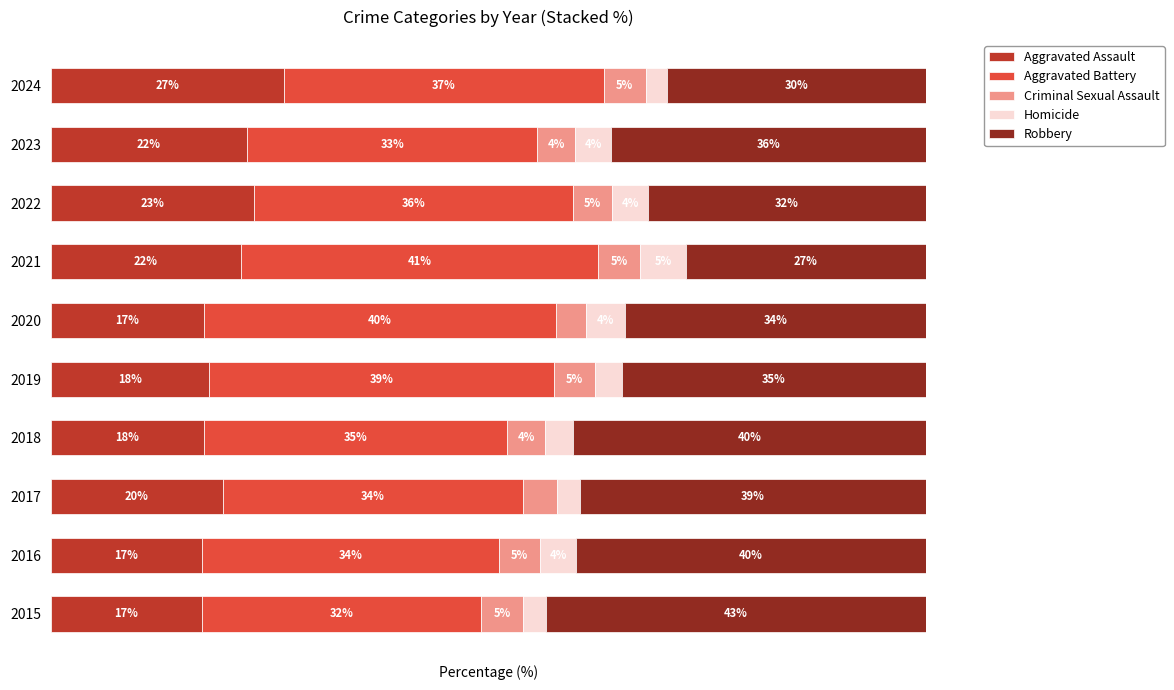

What are all the series names shown in the legend?

Aggravated Assault, Aggravated Battery, Criminal Sexual Assault, Homicide, Robbery